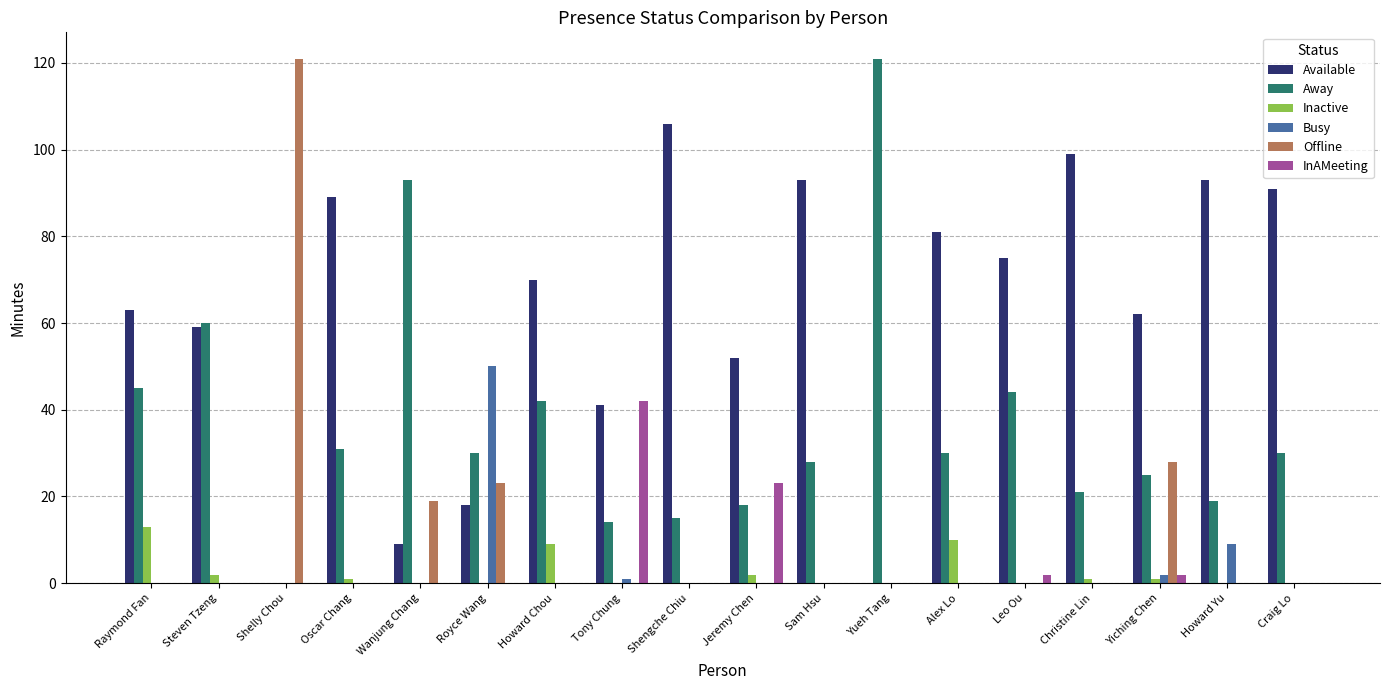

Reading right to left, transcribe all the data shown in this chart.

Available: 91	93	62	99	75	81	0	93	52	106	41	70	18	9	89	0	59	63
Away: 30	19	25	21	44	30	121	28	18	15	14	42	30	93	31	0	60	45
Inactive: 0	0	1	1	0	10	0	0	2	0	0	9	0	0	1	0	2	13
Busy: 0	9	2	0	0	0	0	0	0	0	1	0	50	0	0	0	0	0
Offline: 0	0	28	0	0	0	0	0	0	0	0	0	23	19	0	121	0	0
InAMeeting: 0	0	2	0	2	0	0	0	23	0	42	0	0	0	0	0	0	0